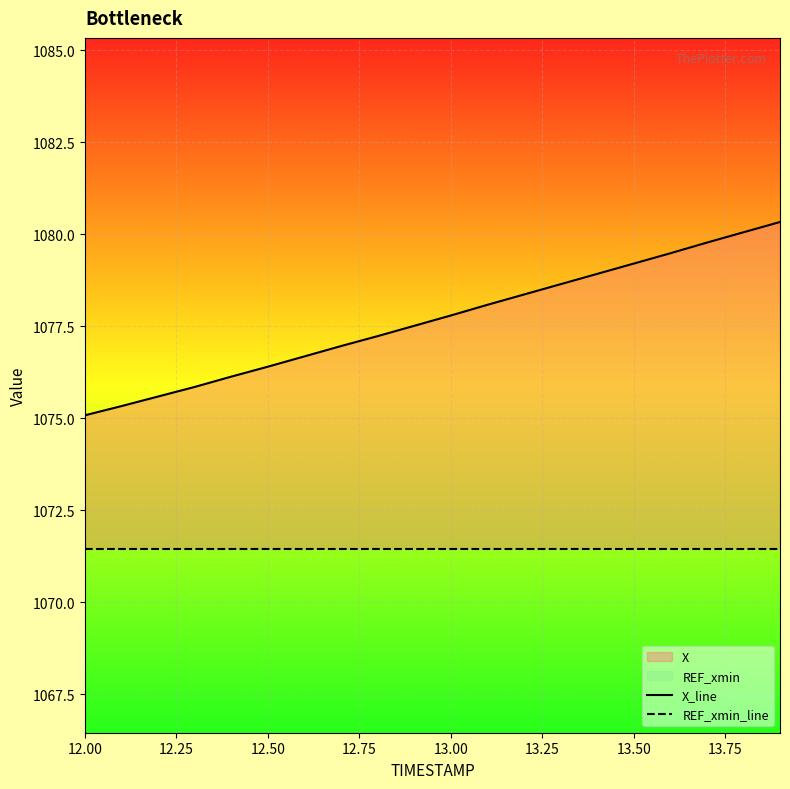

True or false: X_line and REF_xmin_line intersect in this chart.

False